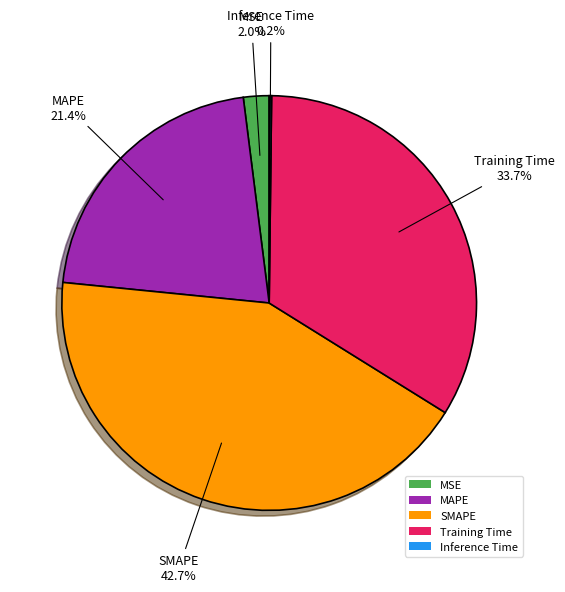

True or false: Training Time accounts for 44% of the total.

False